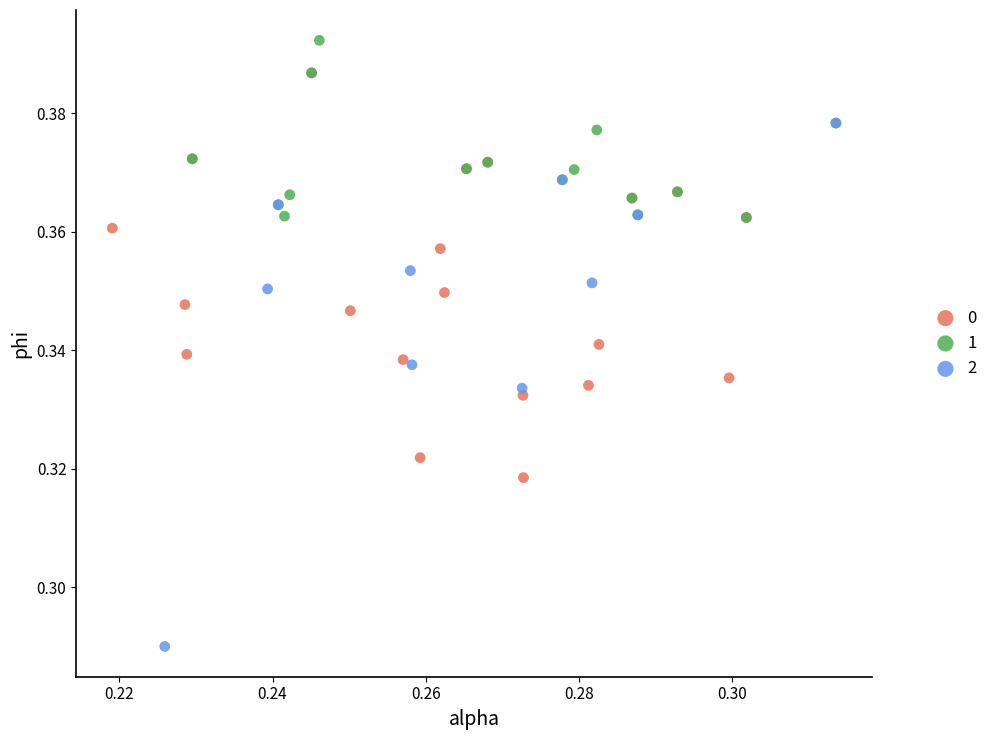

Which series has the widest spread of Y values?

2